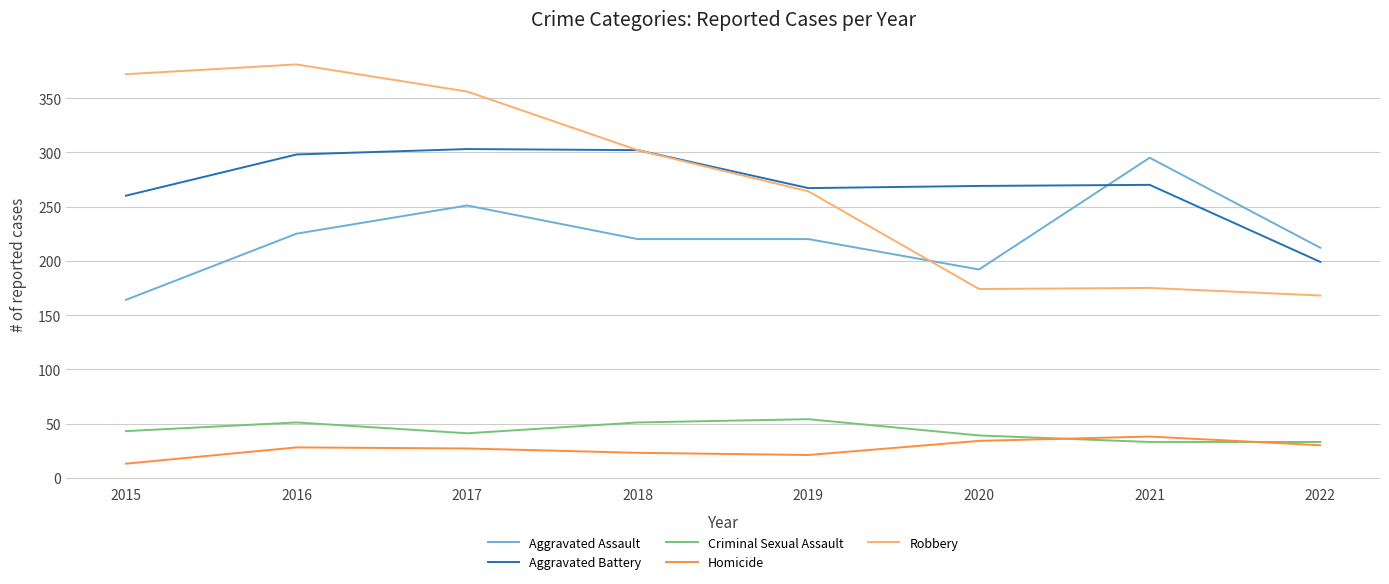

True or false: Robbery has more than 2 points higher than both neighbors.

False